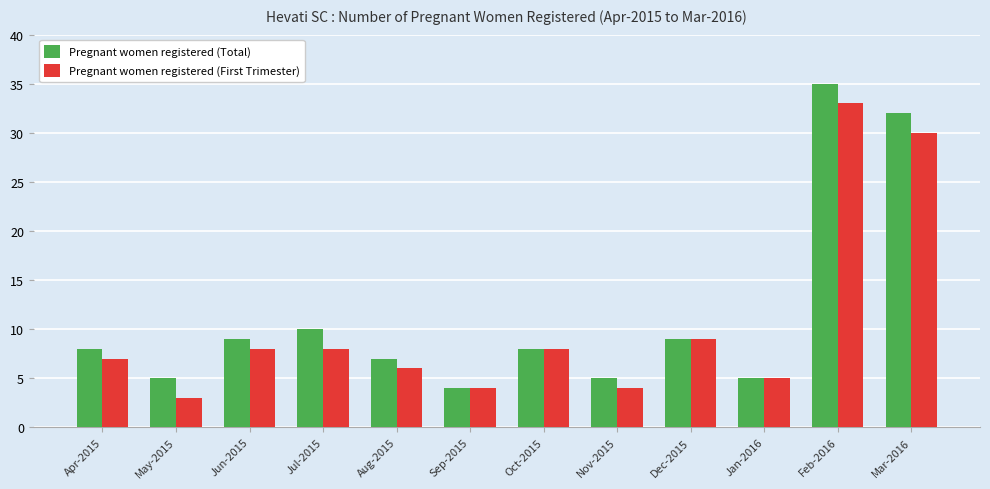

How many data points in Pregnant women registered (First Trimester) are less than 8?

6